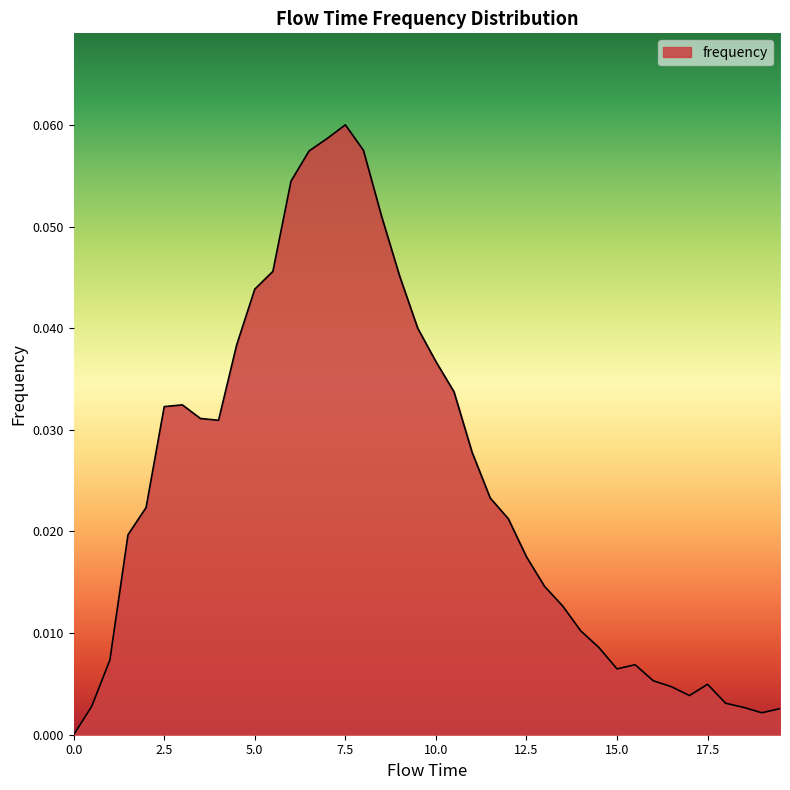

List the labels in order of value, largest first.

7.5, 7.0, 8.0, 6.5, 6.0, 8.5, 5.5, 9.0, 5.0, 9.5, 4.5, 10.0, 10.5, 3.0, 2.5, 3.5, 4.0, 11.0, 11.5, 2.0, 12.0, 1.5, 12.5, 13.0, 13.5, 14.0, 14.5, 1.0, 15.5, 15.0, 16.0, 17.5, 16.5, 17.0, 18.0, 0.5, 18.5, 19.5, 19.0, 0.0